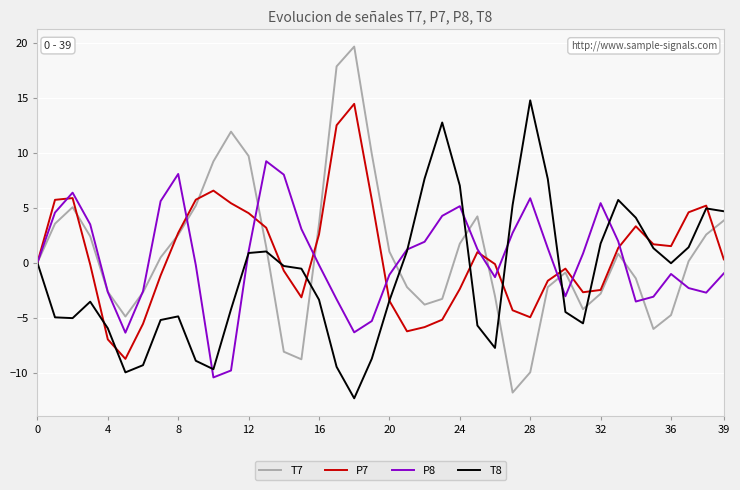

What is the lowest value of the T8 series?

-12.3